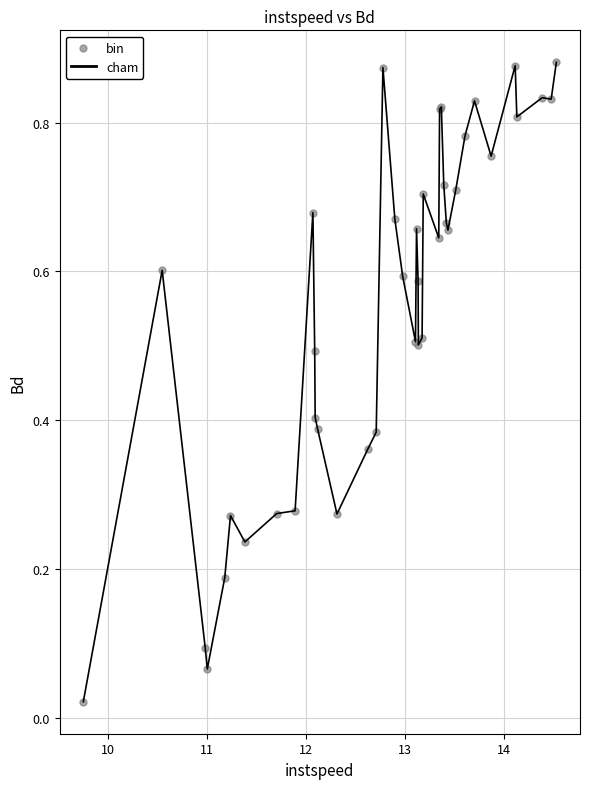

Does the chart have visible grid lines?

Yes